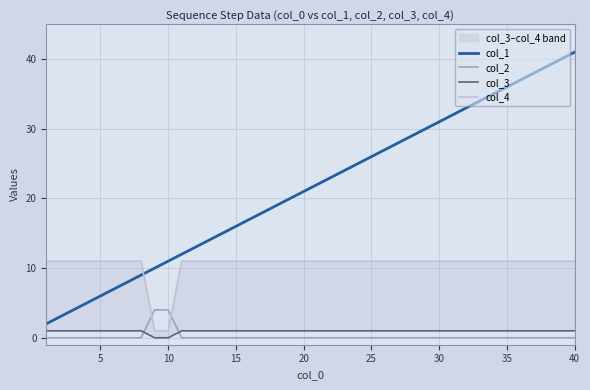

True or false: col_1 and col_2 cross at least once.

False